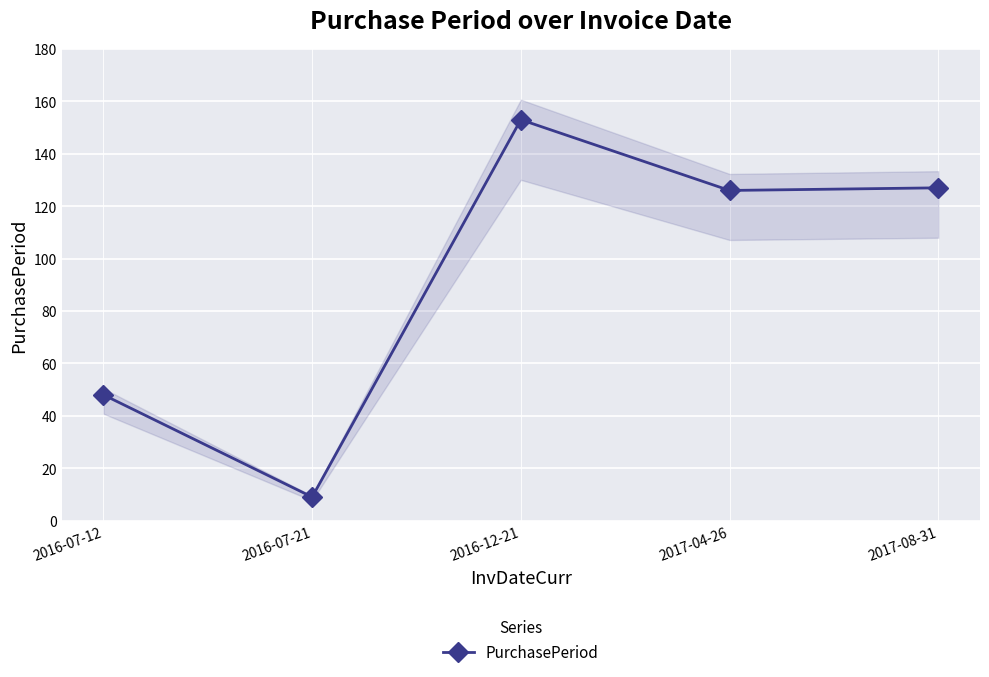

Reading left to right, list all the values displayed in this chart.

48	9	153	126	127